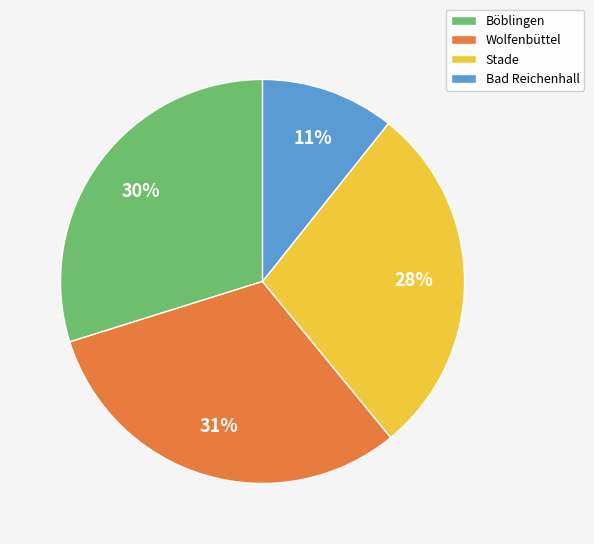

Is the sum of Böblingen and Wolfenbüttel greater than half?

Yes